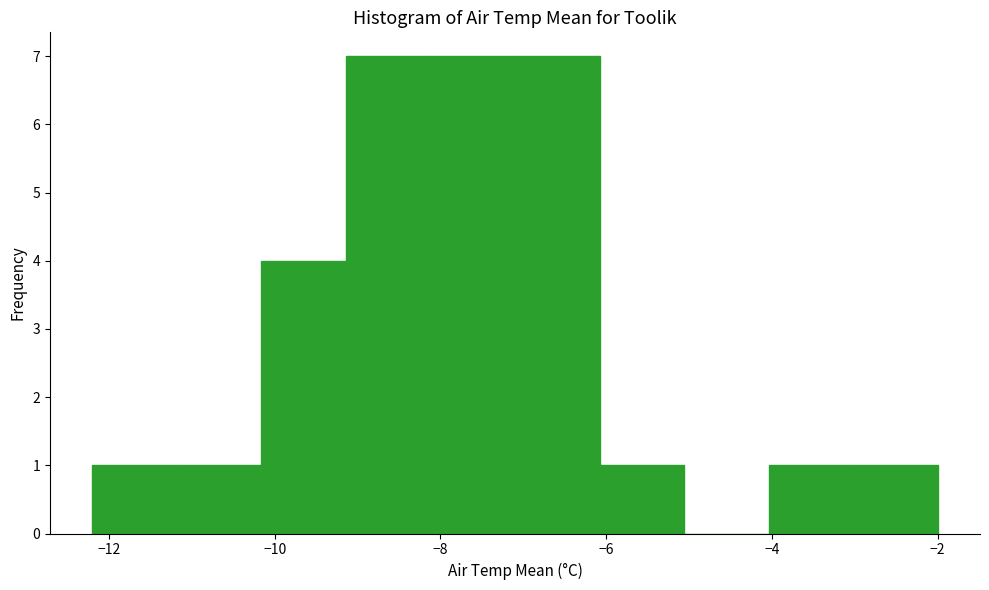

Reading left to right, list every bar in this chart as the range it spans on the x-axis followed by its height. Neither the bar edges nor the heights are printed on the chart, so give them approximately, as read against the axes.

-12.20 to -11.18: 1
-11.18 to -10.16: 1
-10.16 to -9.14: 4
-9.14 to -8.12: 7
-8.12 to -7.10: 7
-7.10 to -6.08: 7
-6.08 to -5.06: 1
-5.06 to -4.04: 0
-4.04 to -3.02: 1
-3.02 to -2.00: 1